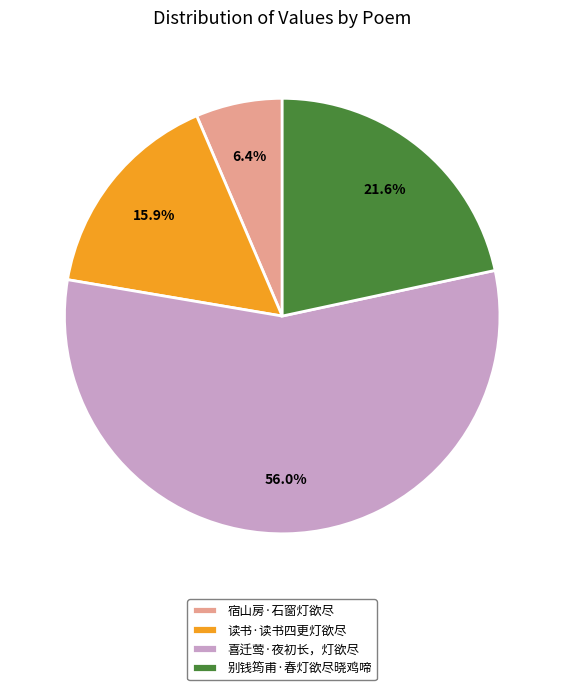

Do 宿山房·石窗灯欲尽 and 别钱筠甫·春灯欲尽晓鸡啼 together represent more than half of the pie?

No